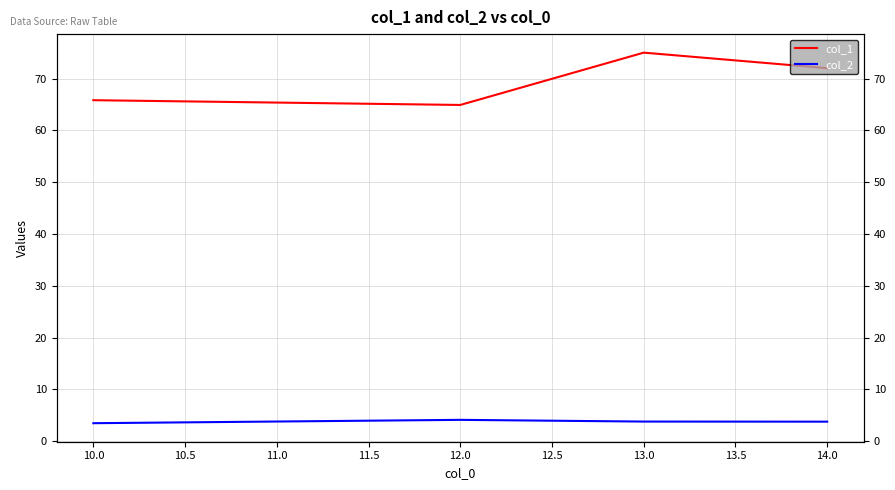

Which series has the widest spread of values?

col_1